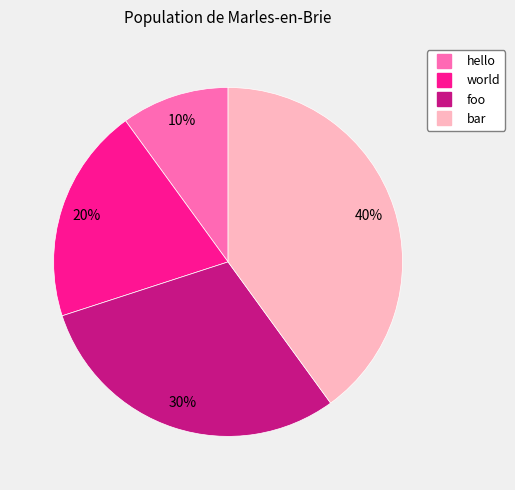

Combined, do world and bar account for over 50%?

Yes